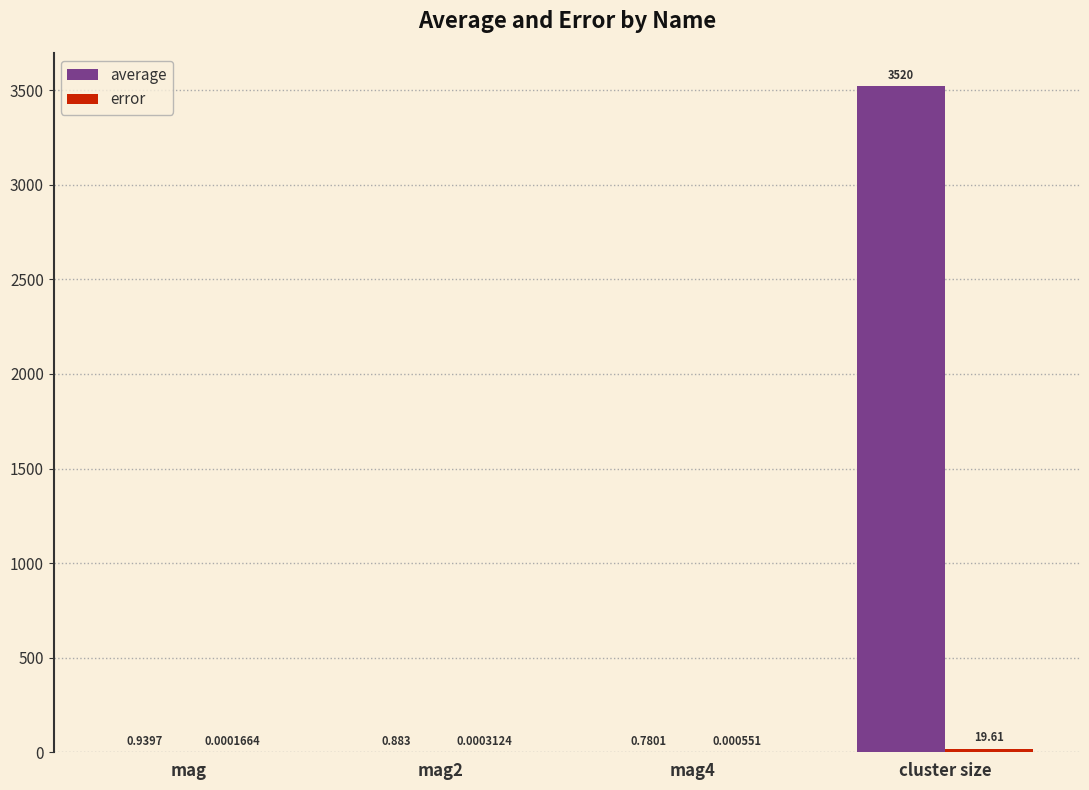

What is the average value of the average series?

880.7